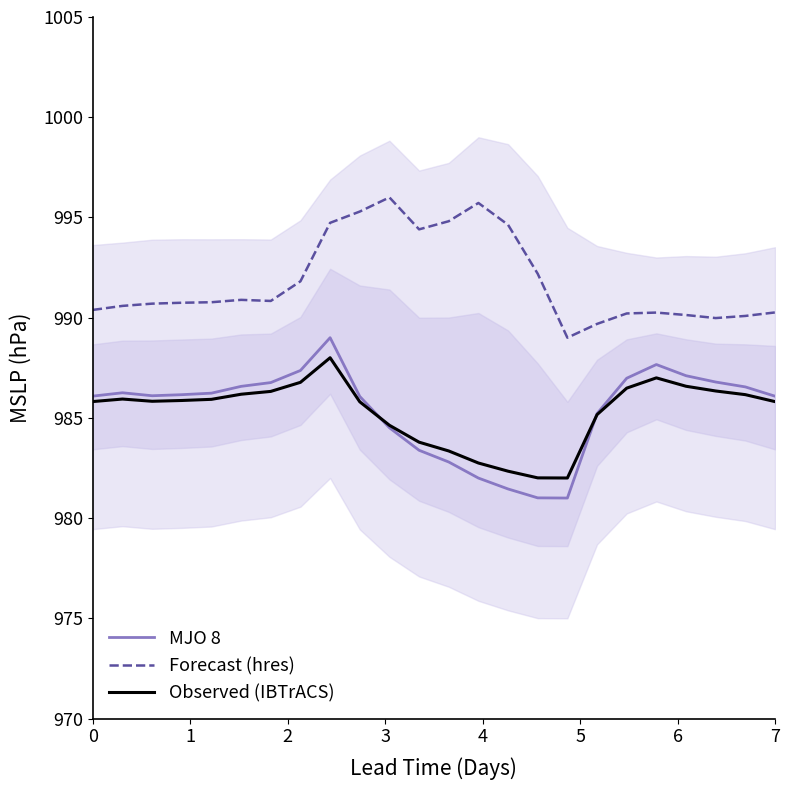

What is the lowest value of the Forecast (hres) series?

989.0